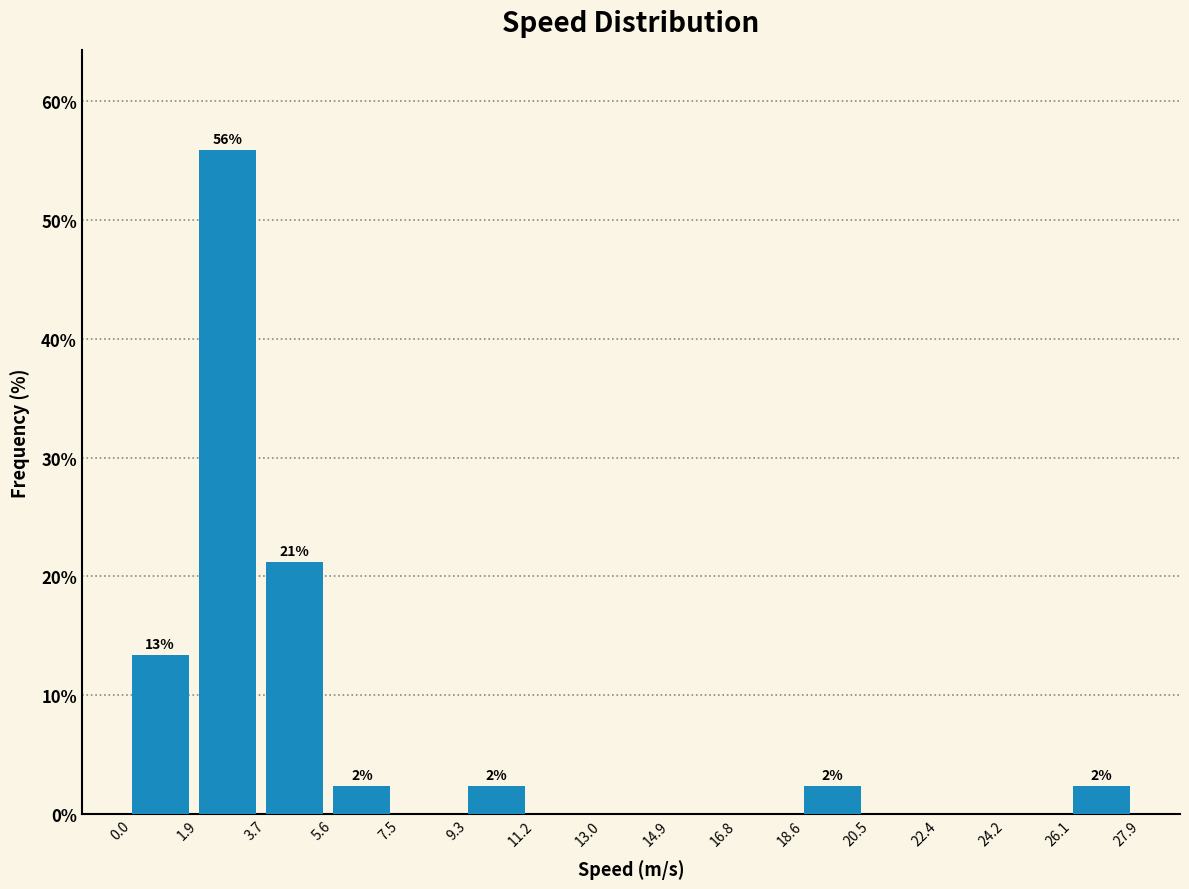

Over which range of the x-axis is the bar tallest?

1.9 to 3.7